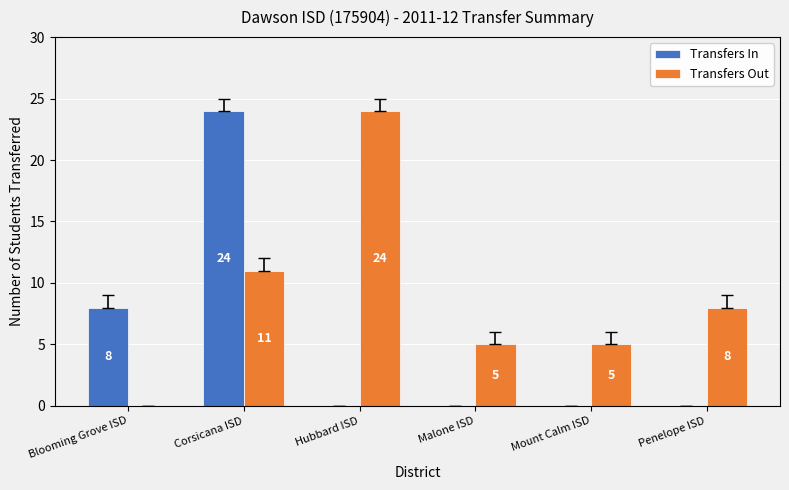

How many groups of bars are there?

6